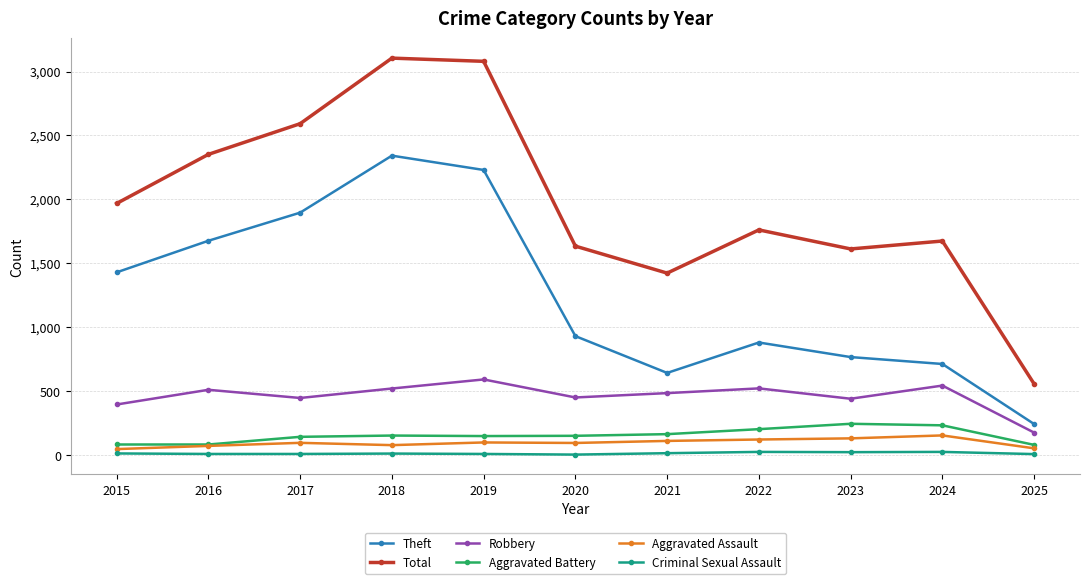

Rank the series at 2017 from highest to lowest value.

Total, Theft, Robbery, Aggravated Battery, Aggravated Assault, Criminal Sexual Assault